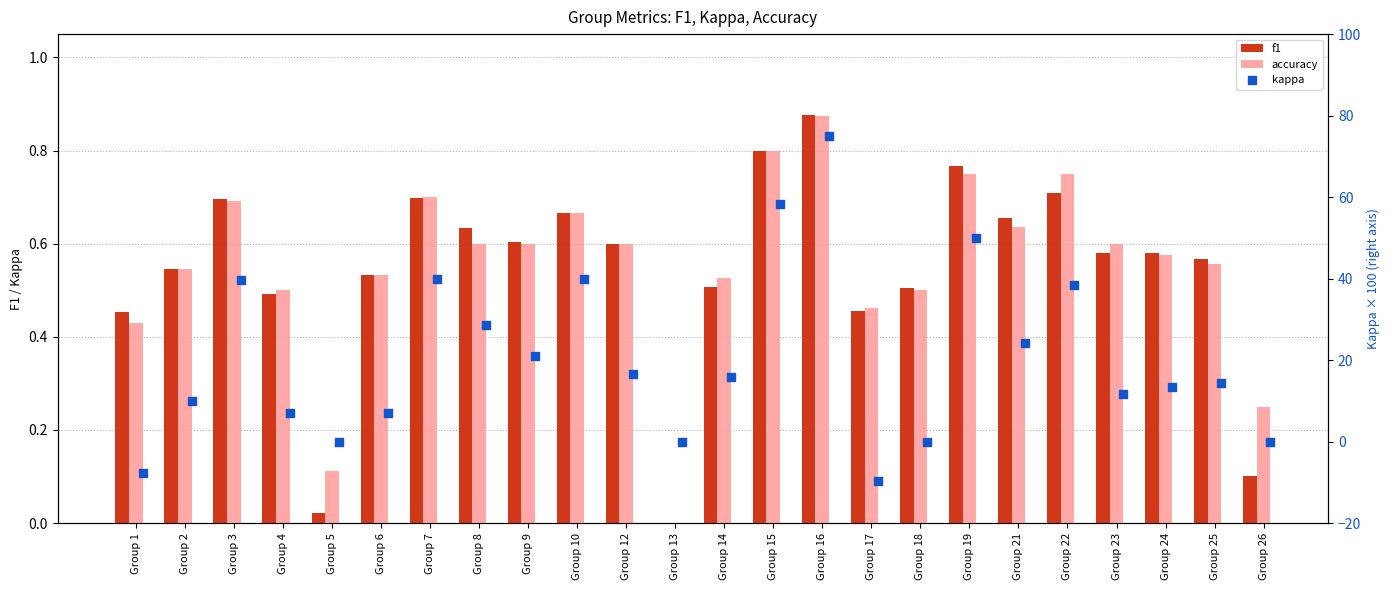

Is the value of kappa at Group 2 greater than the value of f1 at Group 14?

Yes